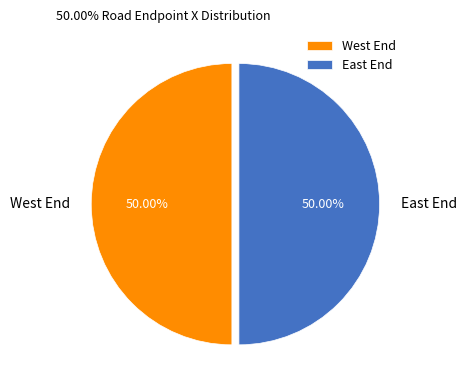

To the nearest percent, what is the combined percentage of West End and East End?

100%